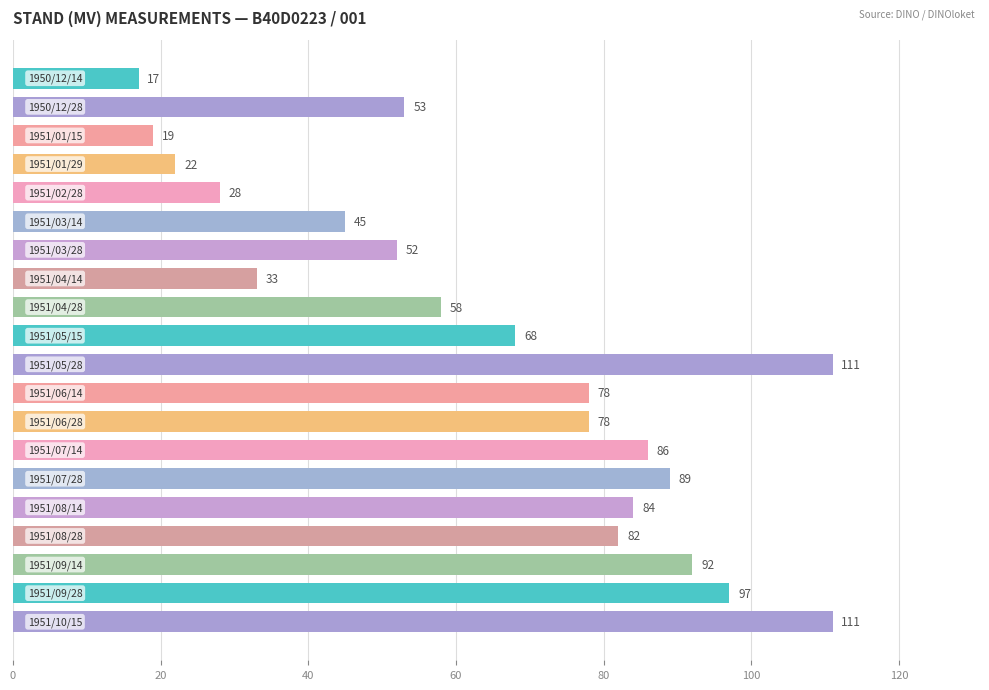

What is the greatest value displayed?

111